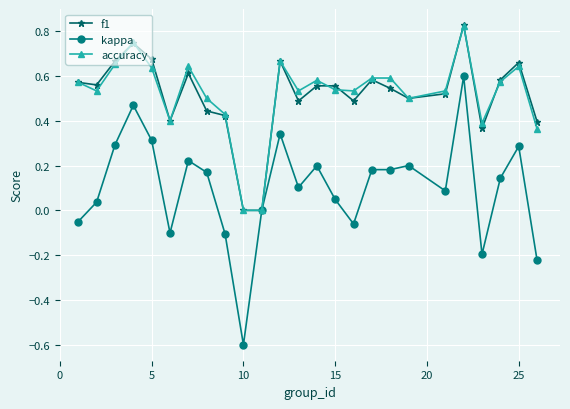

Which series has the largest range (max minus min)?

kappa